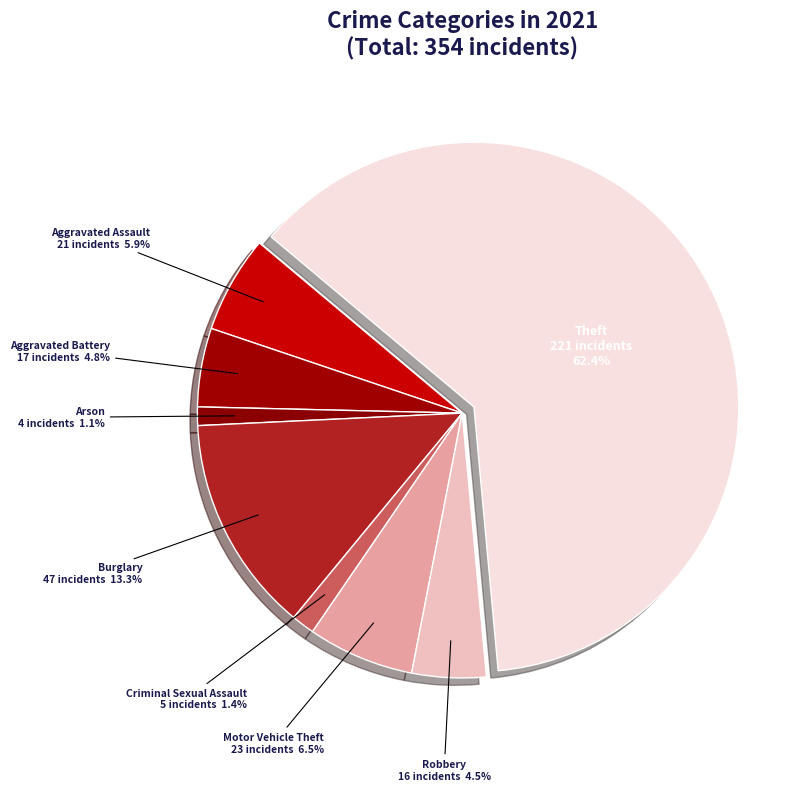

Does any single category account for the majority?

Yes